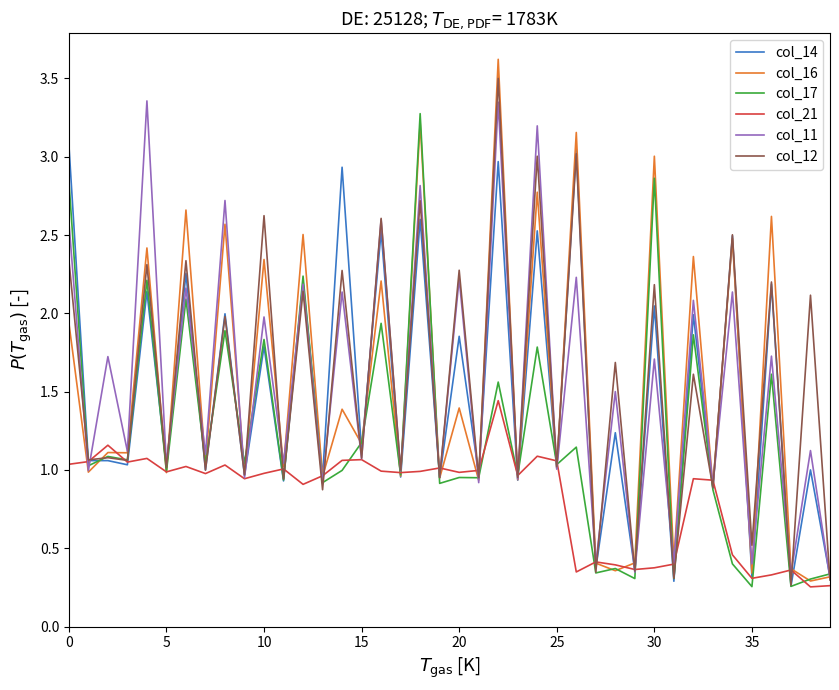

Which series has the largest range (max minus min)?

col_16